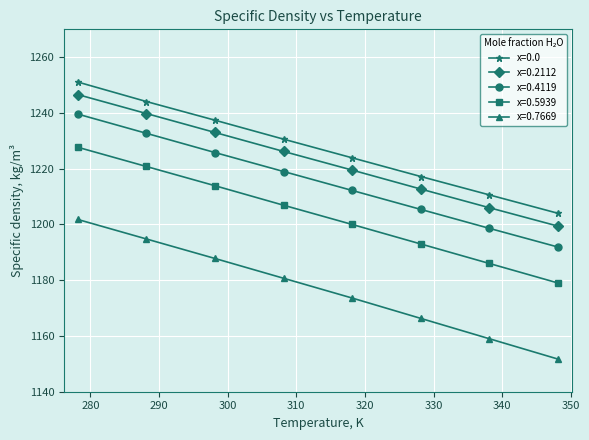

Reading left to right, list all the values displayed in this chart.

x=0.0: 1251.1	1244.1	1237.4	1230.6	1223.9	1217.2	1210.6	1204.0
x=0.2112: 1246.6	1239.8	1233.0	1226.2	1219.5	1212.7	1206.0	1199.4
x=0.4119: 1239.6	1232.7	1225.8	1219.0	1212.2	1205.4	1198.6	1191.9
x=0.5939: 1227.7	1220.8	1213.9	1206.9	1200.0	1193.0	1186.0	1179.0
x=0.7669: 1201.8	1194.8	1187.8	1180.7	1173.6	1166.3	1159.0	1151.7